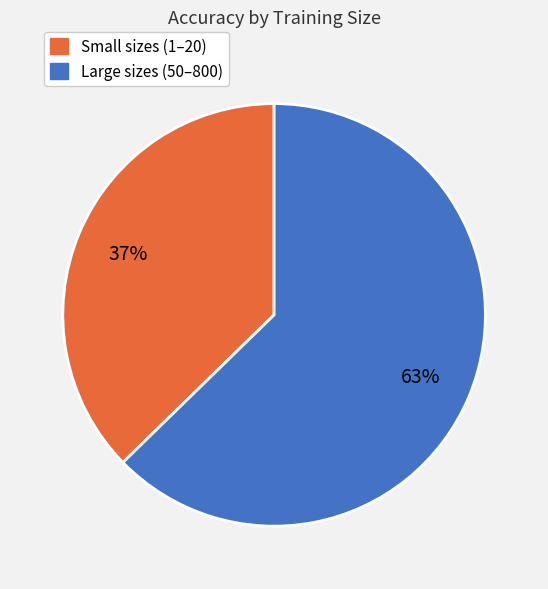

Is there any slice that represents more than half of the pie?

Yes